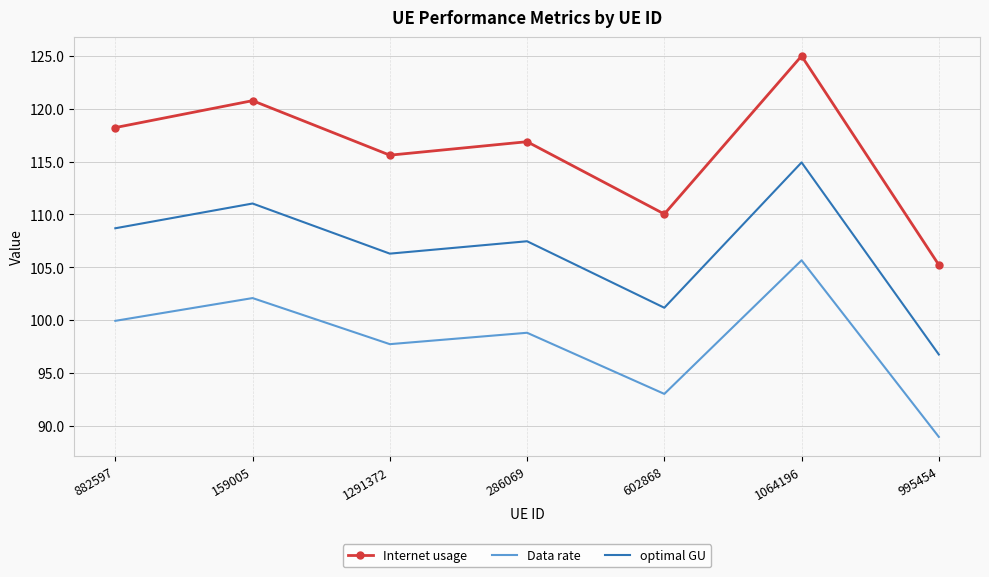

Reading right to left, what are all the values shown in this chart?

Internet usage: 105.2	125.0	110.0	116.9	115.6	120.8	118.2
Data rate: 88.9	105.6	93.0	98.8	97.7	102.1	99.9
optimal GU: 96.7	114.9	101.2	107.5	106.3	111.0	108.7